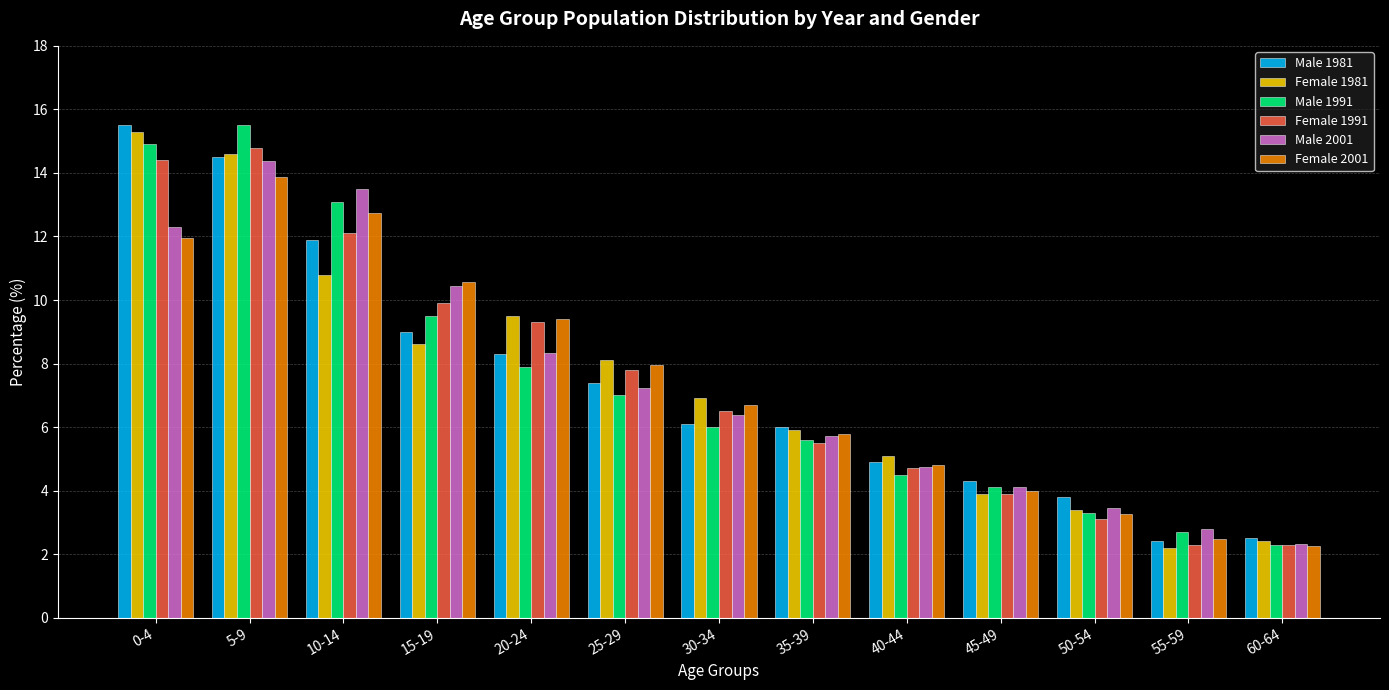

How many values in the Male 2001 series are below 6?

6